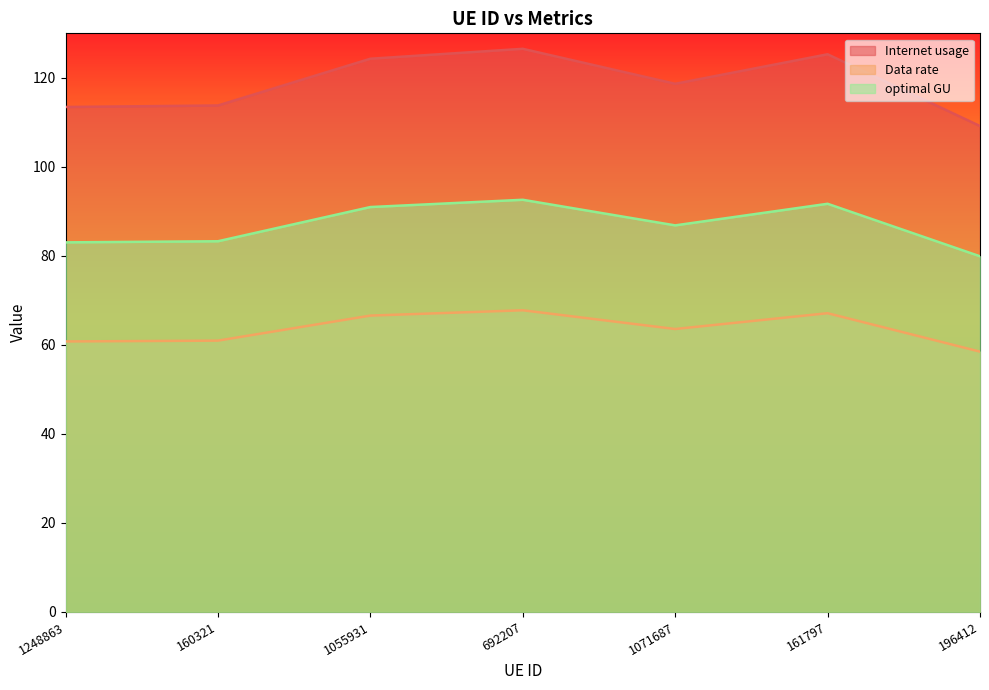

What value does the Data rate series have at 1071687?

63.6